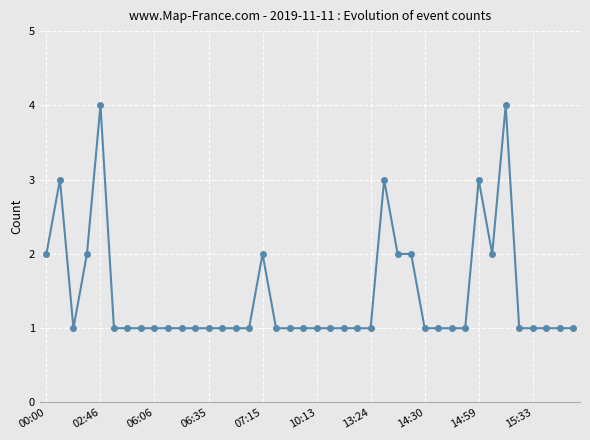

What is the greatest value displayed?

4